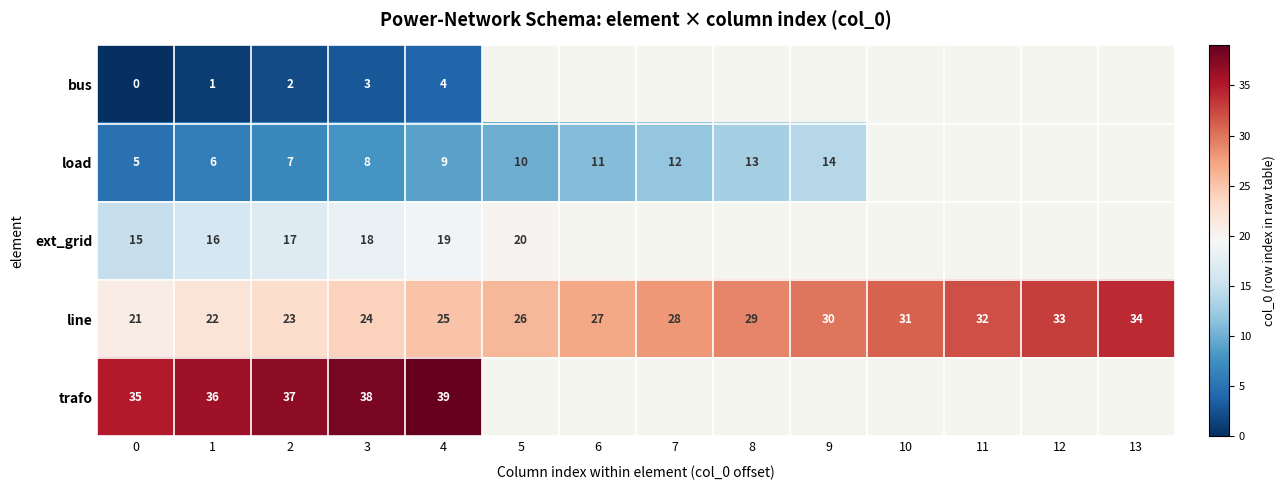

What value does the line series have at 9, to the nearest 10?

30